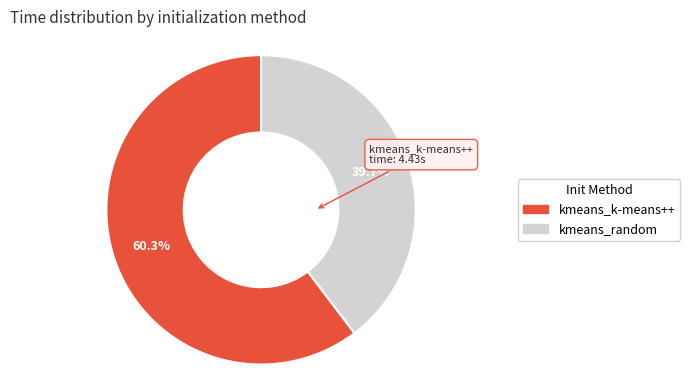

Combined, do kmeans_random and kmeans_k-means++ account for over 50%?

Yes